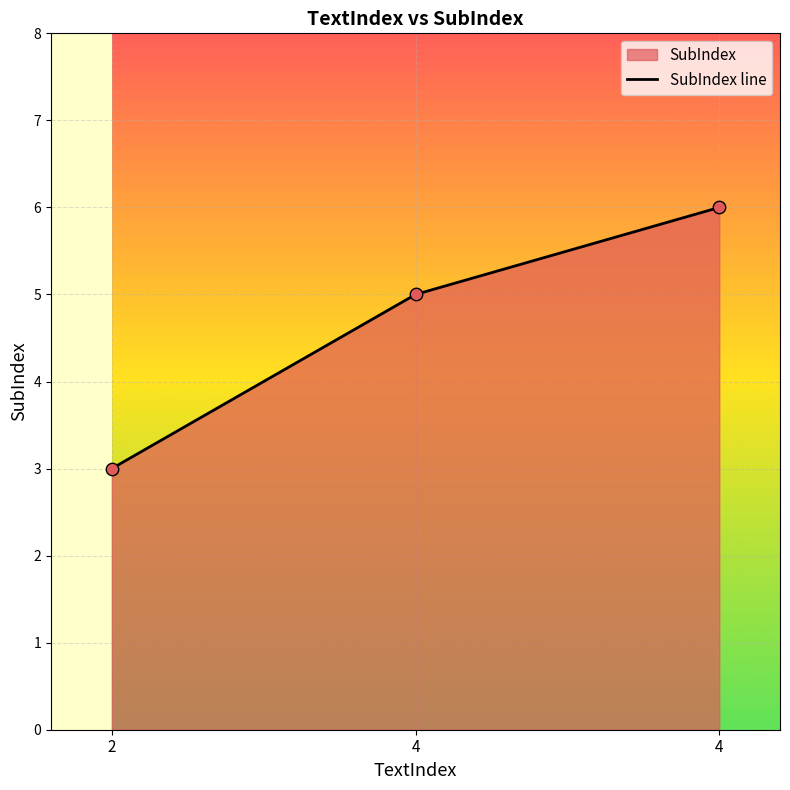

Approximately how many times larger is the value at 2 compared to 4?

0.5